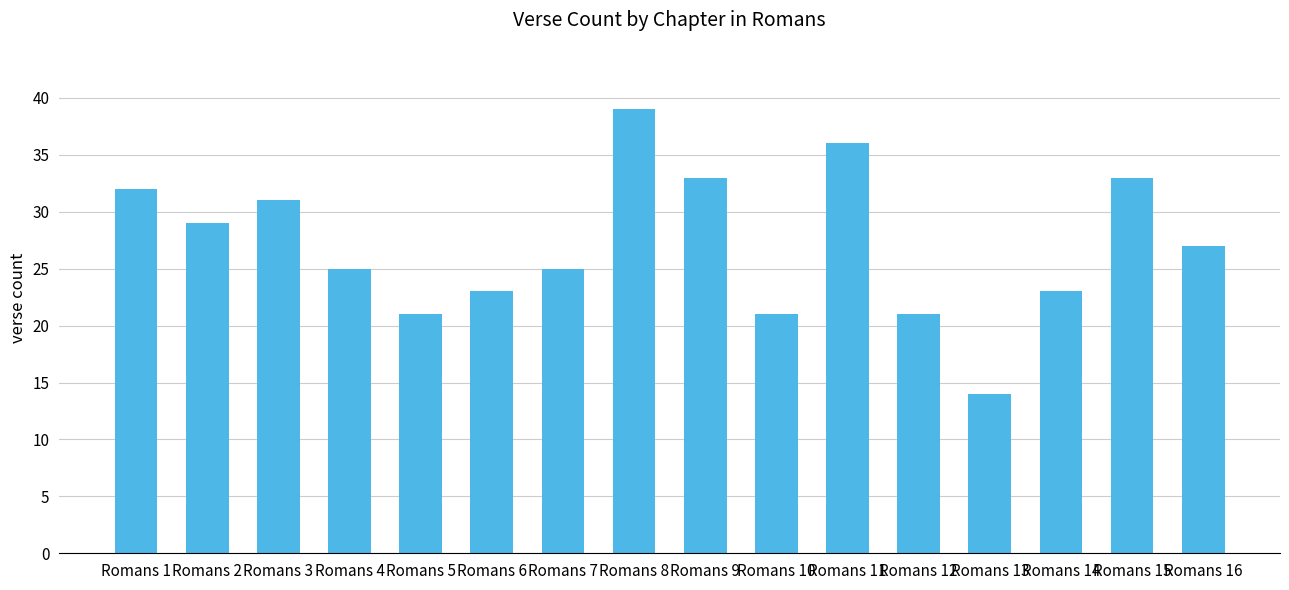

How many values are below 27?

8